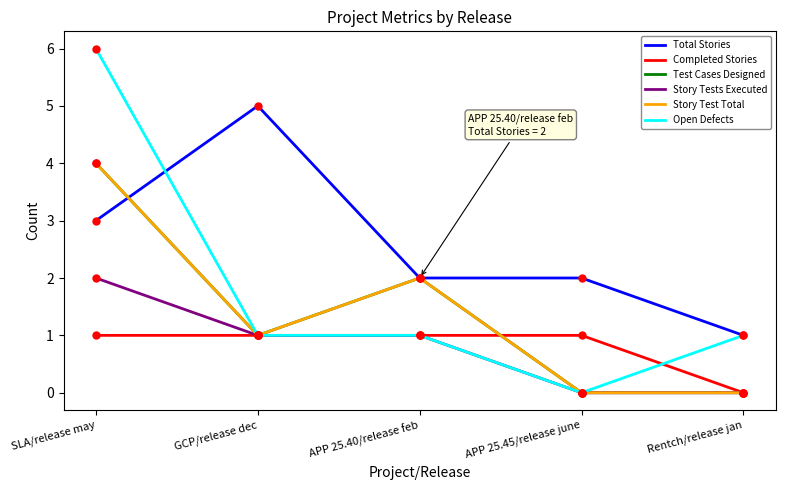

What is the difference between the maximum and minimum values in the Completed Stories series?

1.0